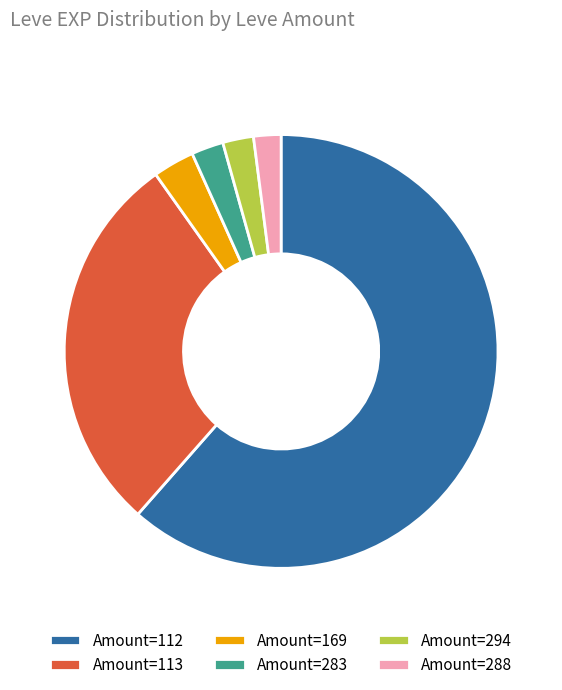

True or false: Amount=169 accounts for 3% of the total.

True